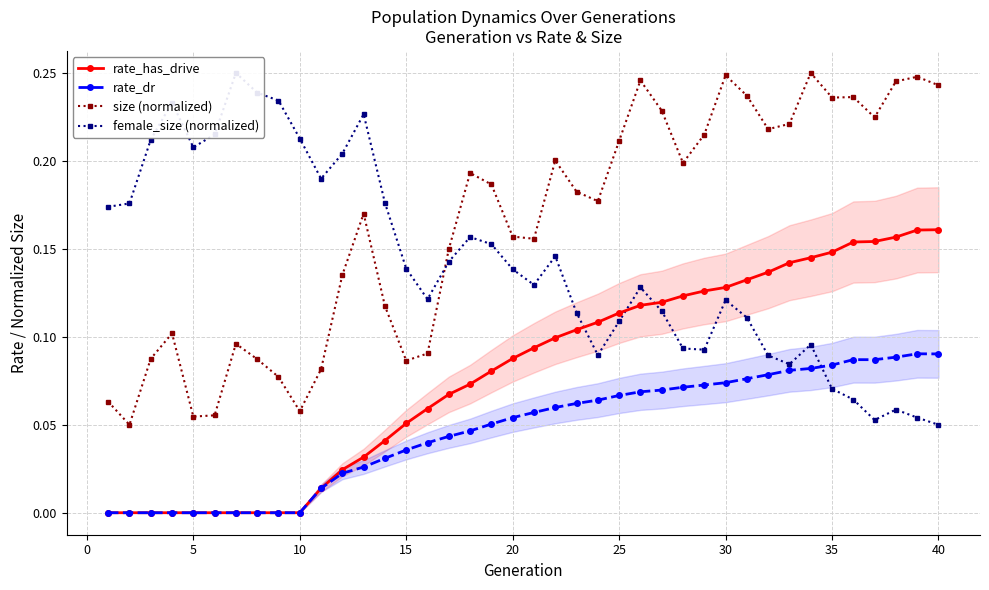

True or false: rate_dr and size (normalized) intersect in this chart.

False